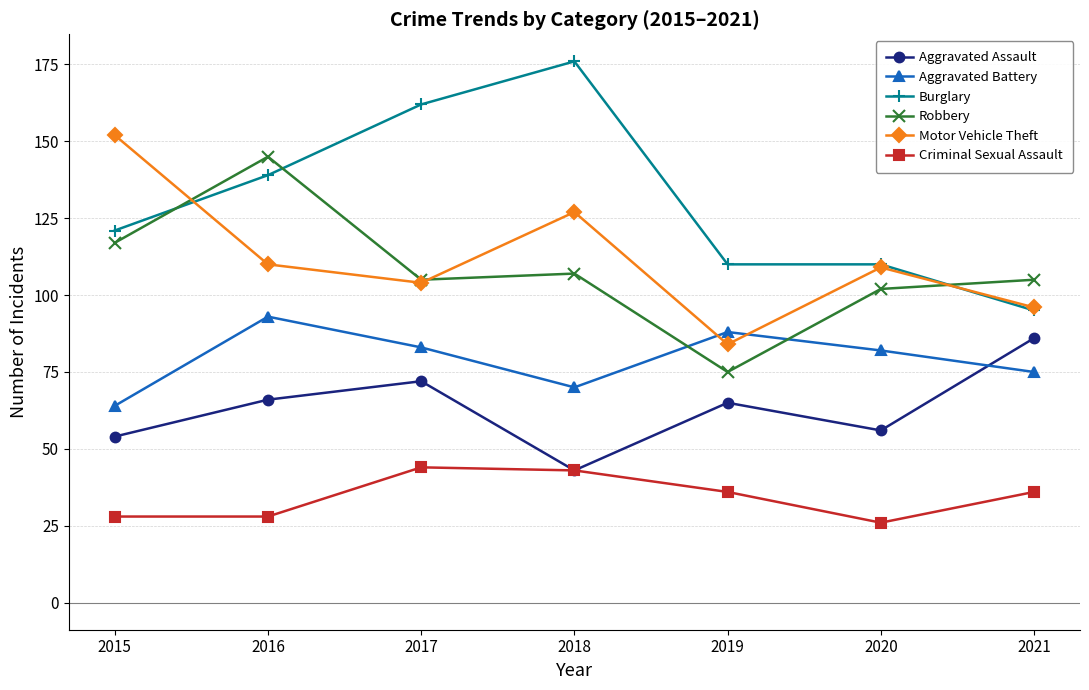

Between 2015 and 2017, which series saw the biggest shift?

Motor Vehicle Theft